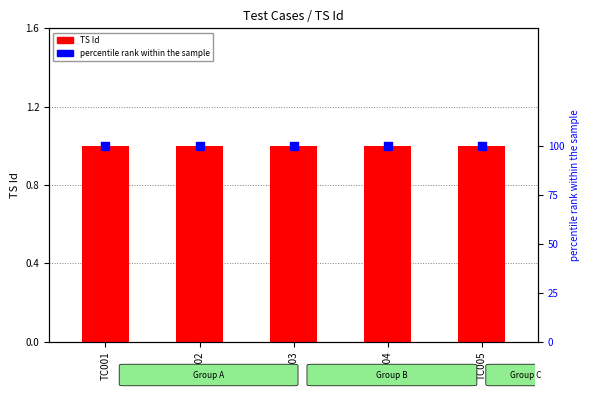

At how many categories does at least one series exceed 16?

5